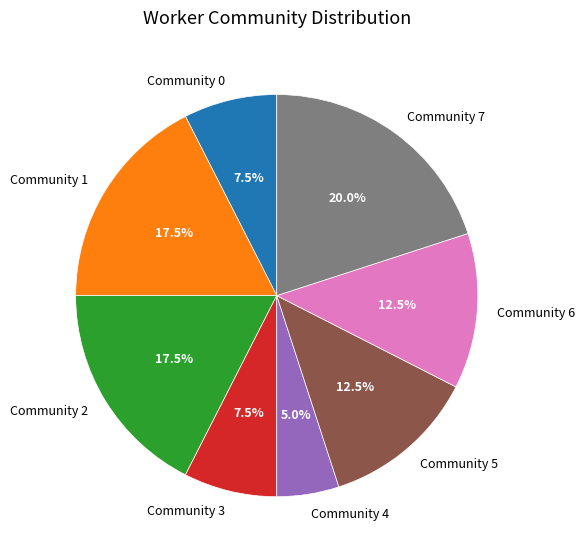

Which slice is the smallest?

Community 4